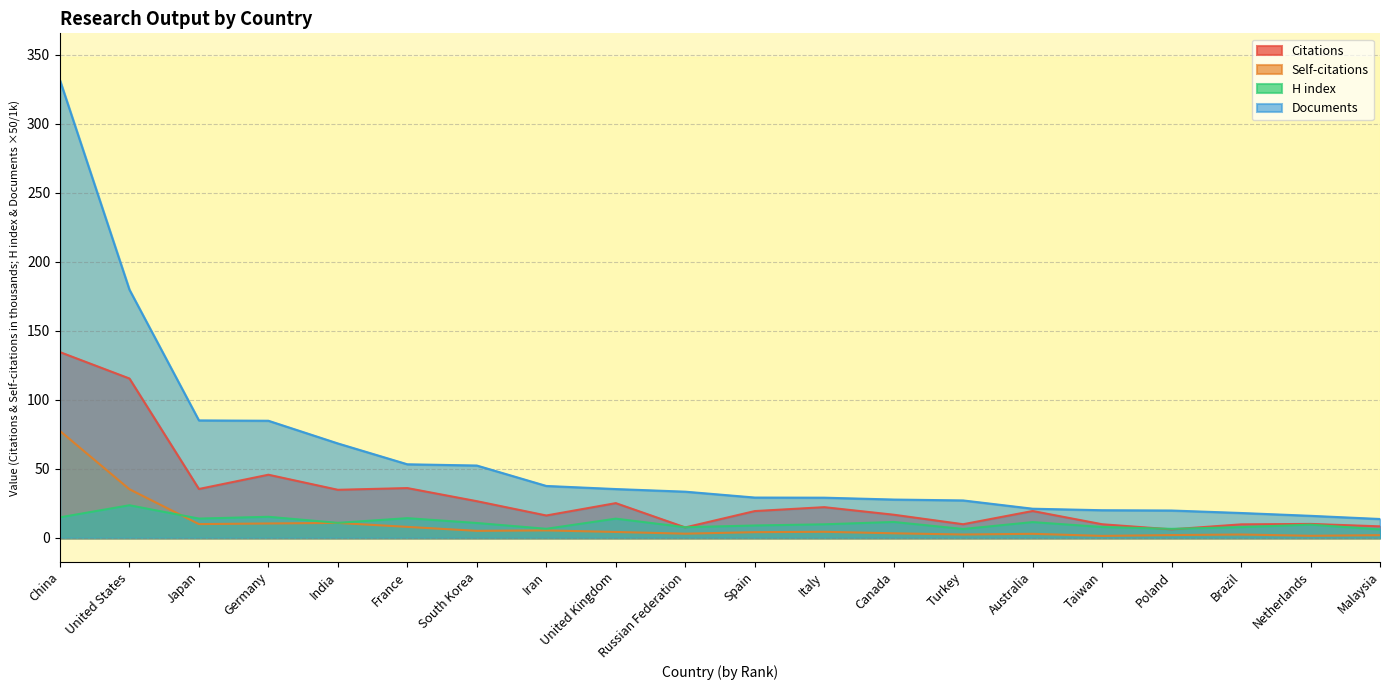

What is the sum of all Self-citations values?

195.7